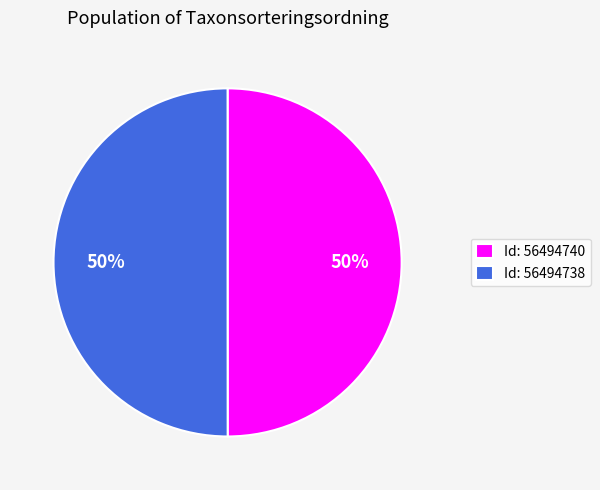

How many segments does this pie chart have?

2